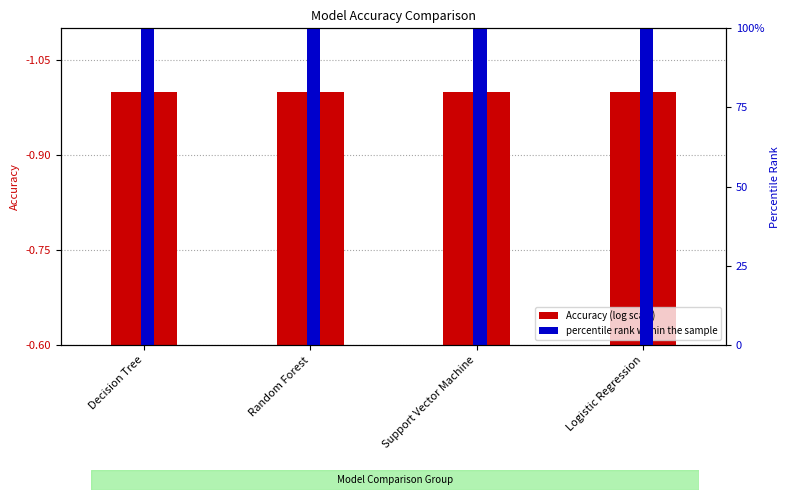

What is the average value of the percentile rank within the sample series?

100